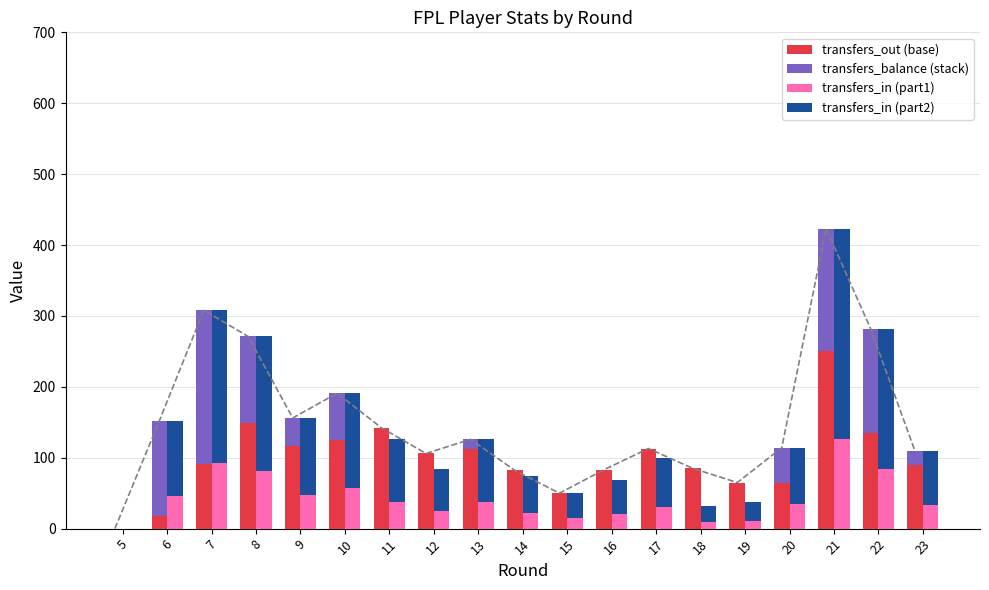

Where is transfers_balance (stack) nearest to the value 108?

8